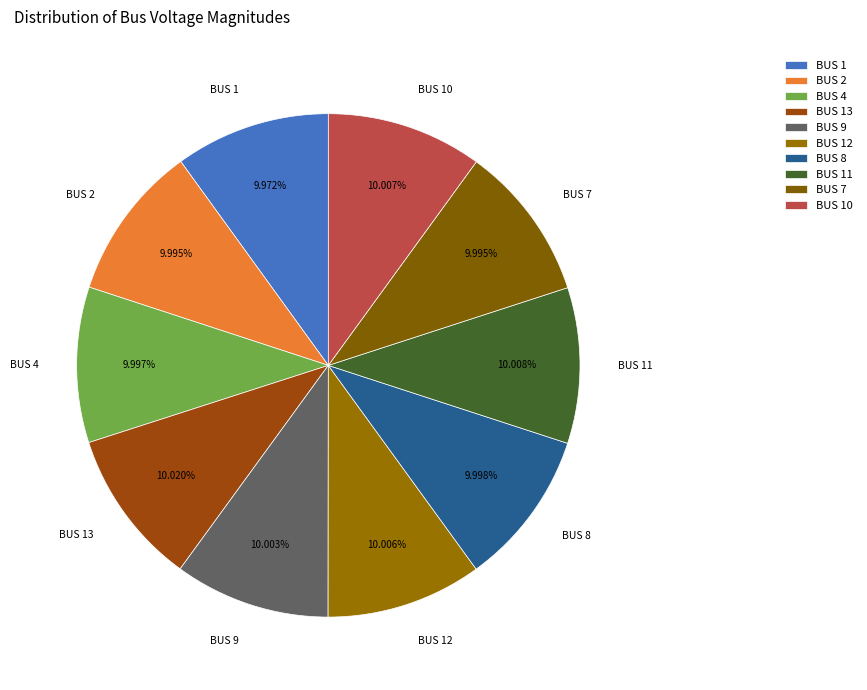

How many slices are in this pie chart?

10